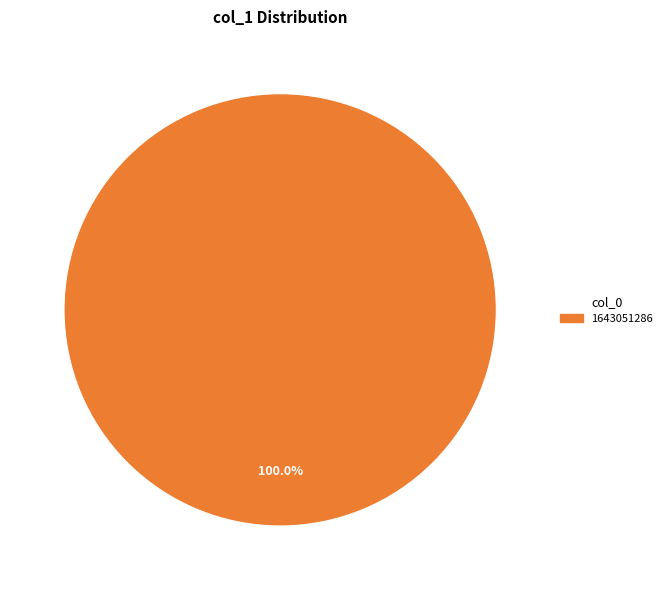

How many slices are in this pie chart?

1